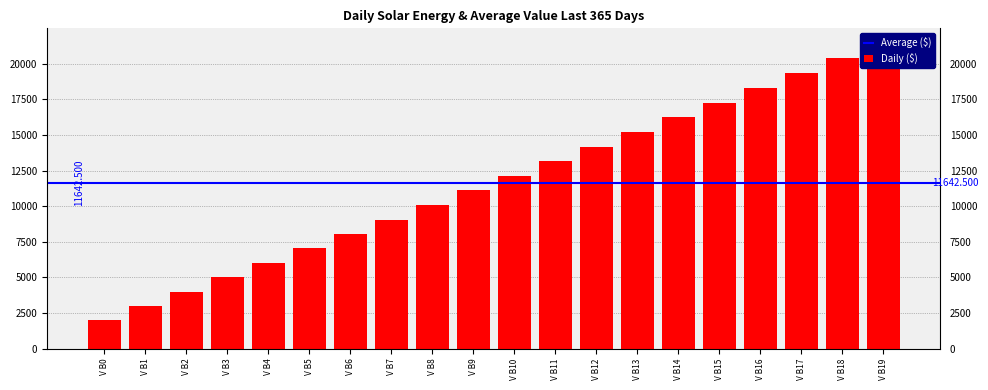

How many data points does each series have?

20